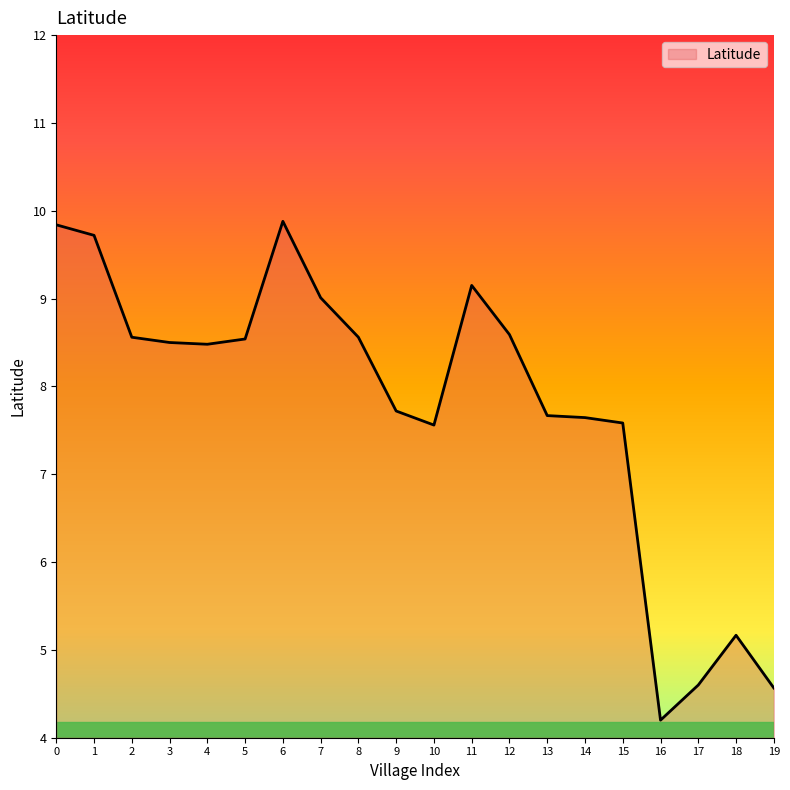

Read the value at 4.

8.5